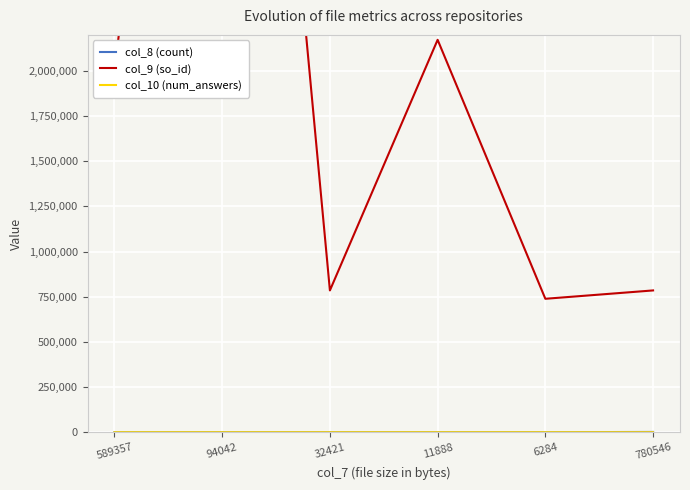

Is it true that col_10 (num_answers) equals 1 at 589357?

False